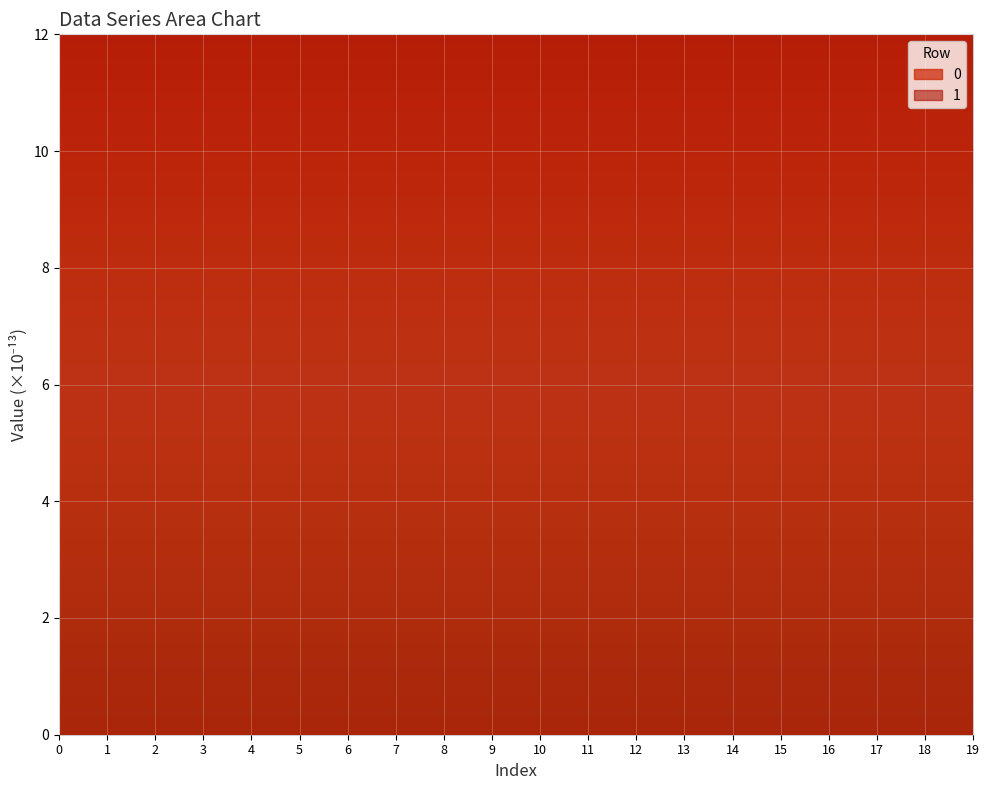

Is it true that row_1 equals 94.1 at 12?

False